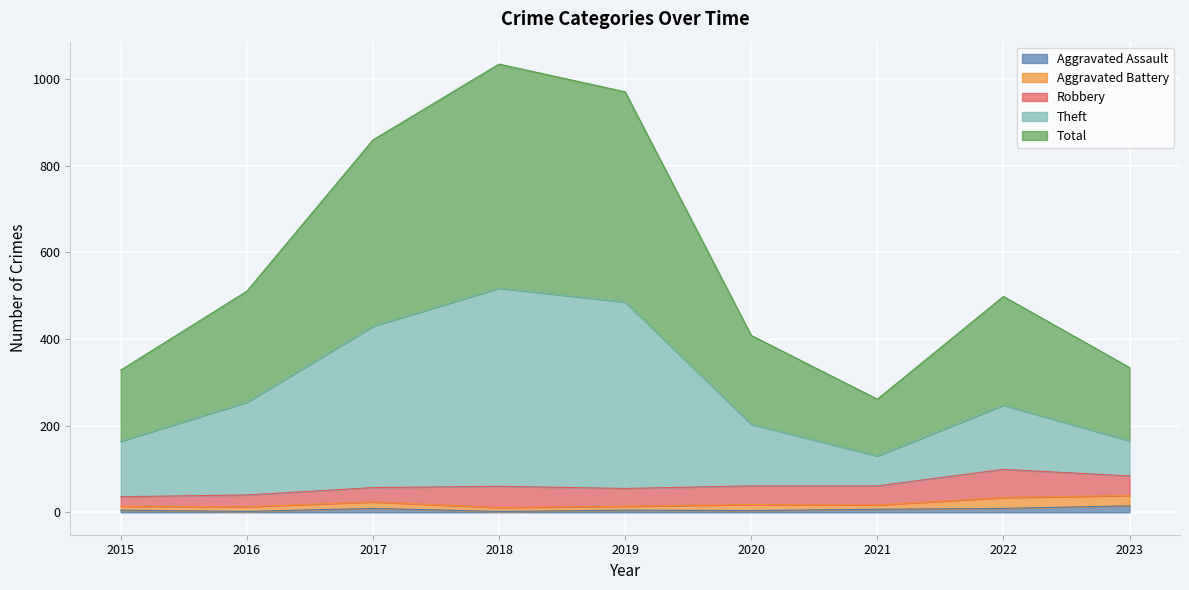

Is it true that Aggravated Assault equals 2 at 2016?

True